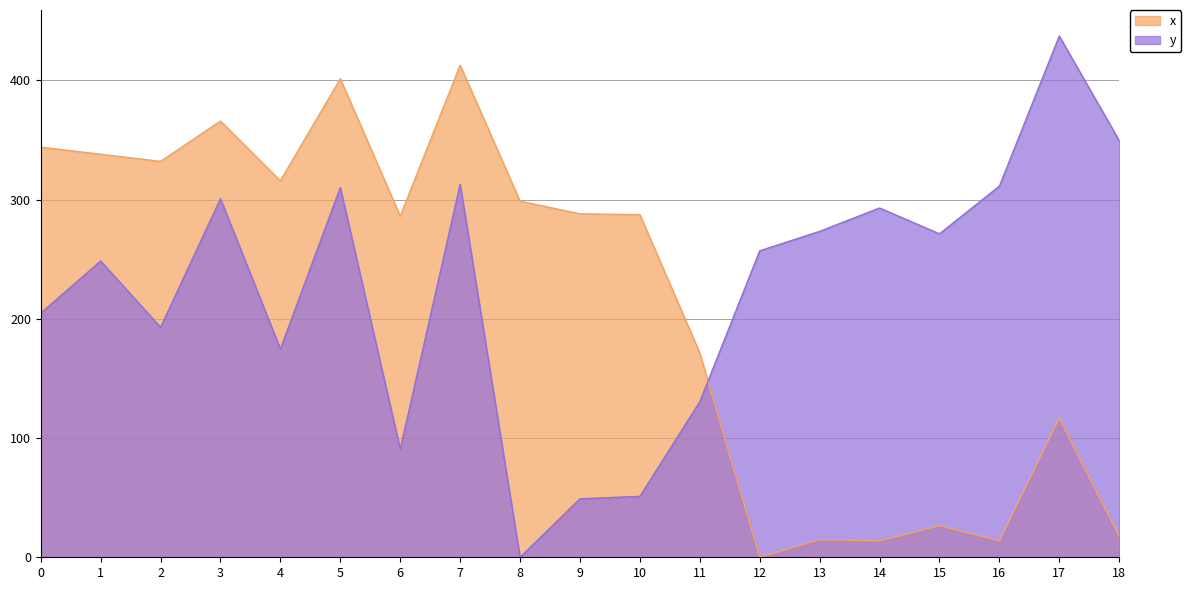

How many times do x and y cross each other?

1